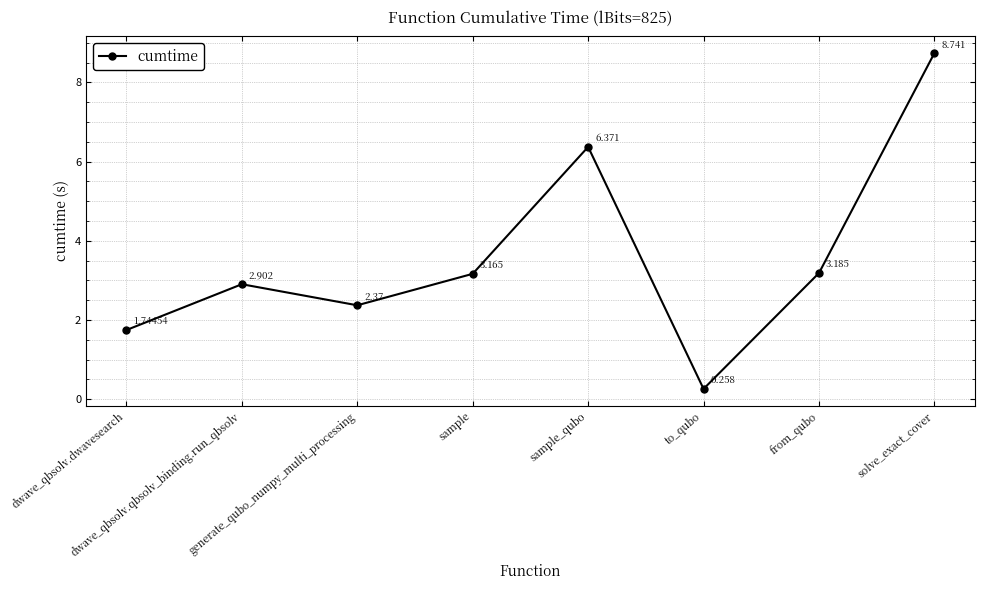

What is the value of the 5th point from the left?

6.4